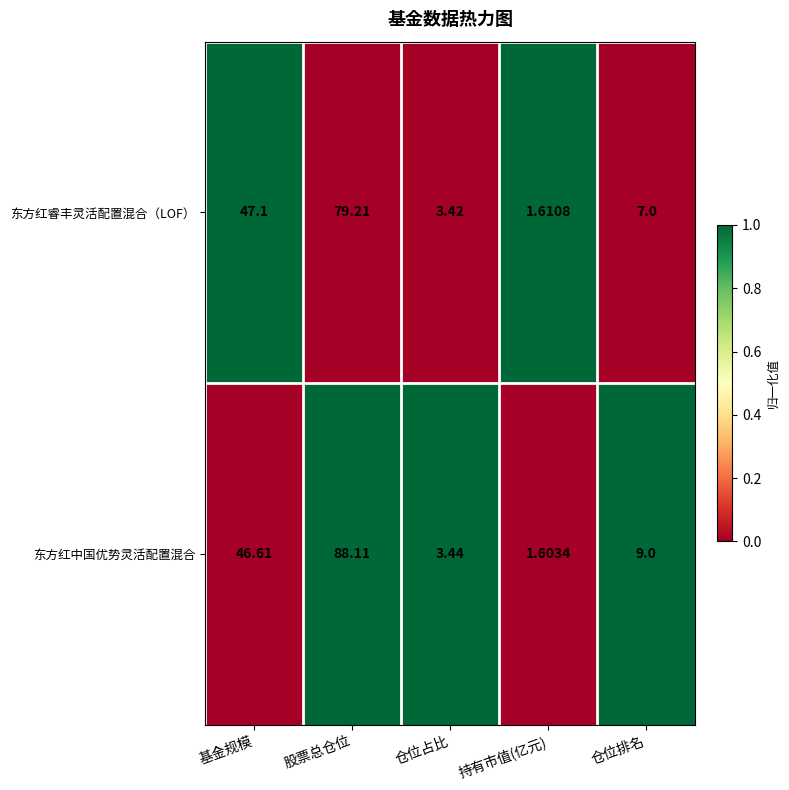

Between 基金规模 and 仓位占比, which series saw the biggest shift?

东方红睿丰灵活配置混合（LOF）